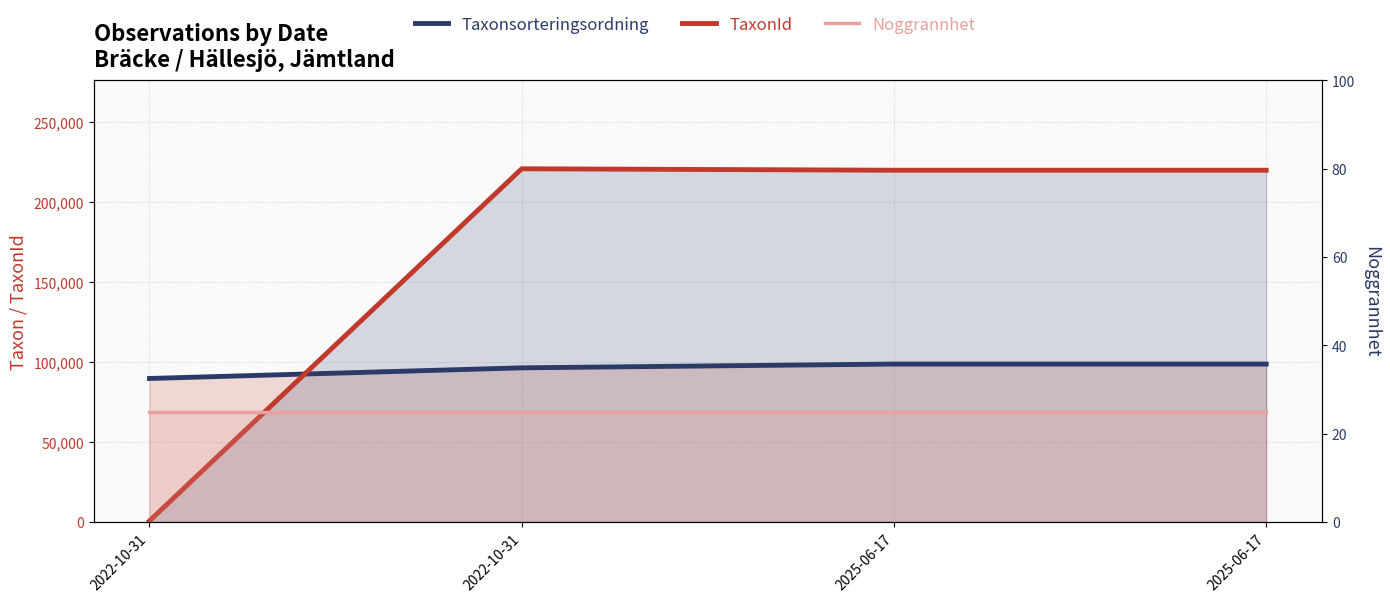

Reading left to right, list all the values displayed in this chart.

Taxonsorteringsordning: 89673	96334	98694	98694
TaxonId: 658	220787	219880	219880
Noggrannhet: 25	25	25	25